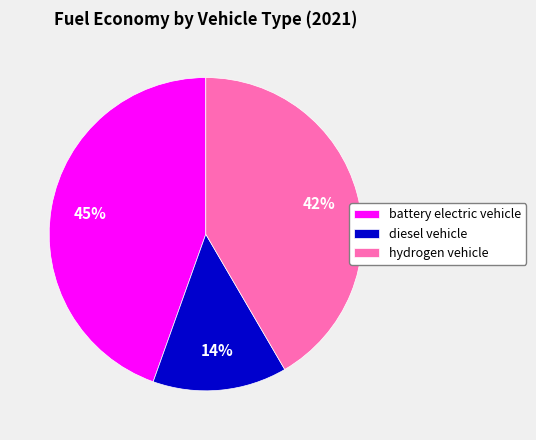

The battery electric vehicle slice represents 45% of the pie. True or false?

True